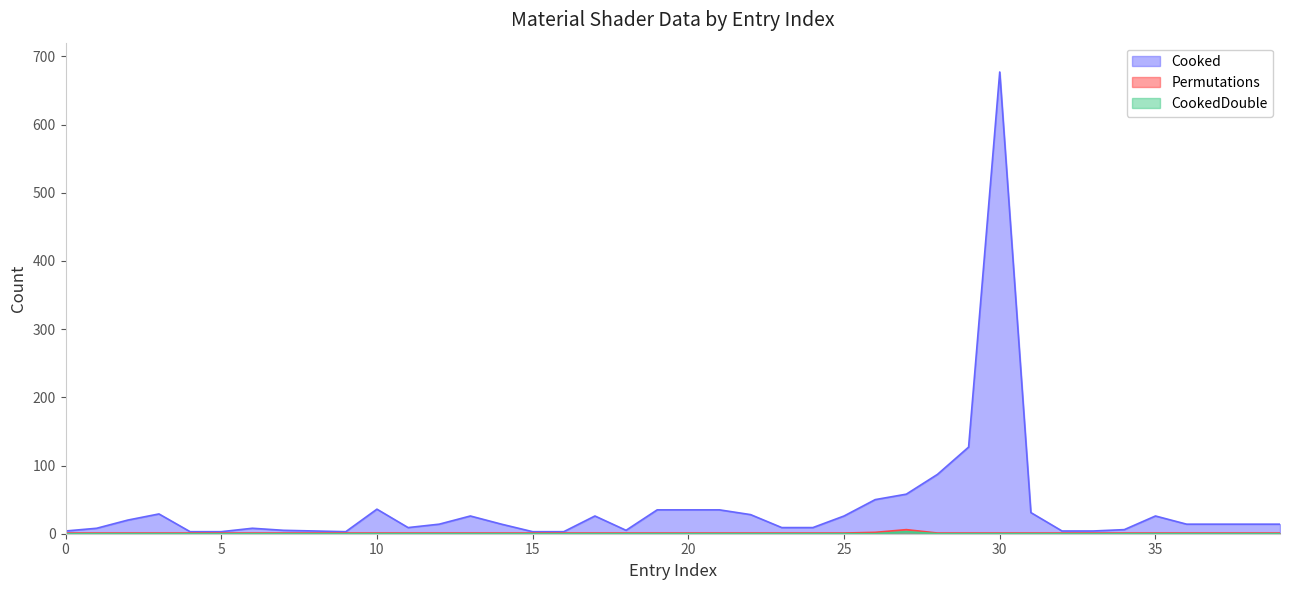

True or false: CookedDouble has more than 0 interior local peaks.

True